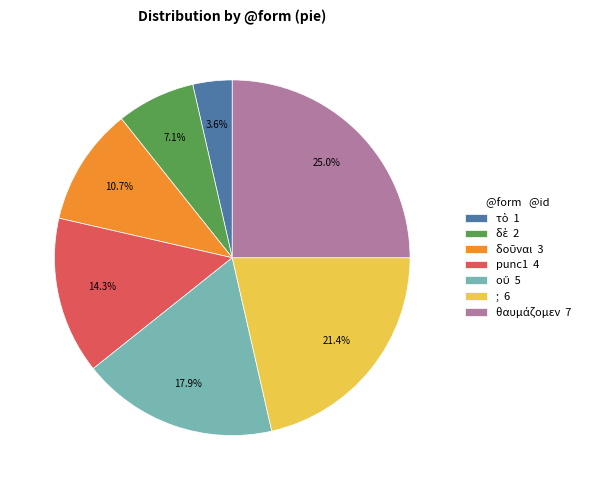

Does any single category account for the majority?

No